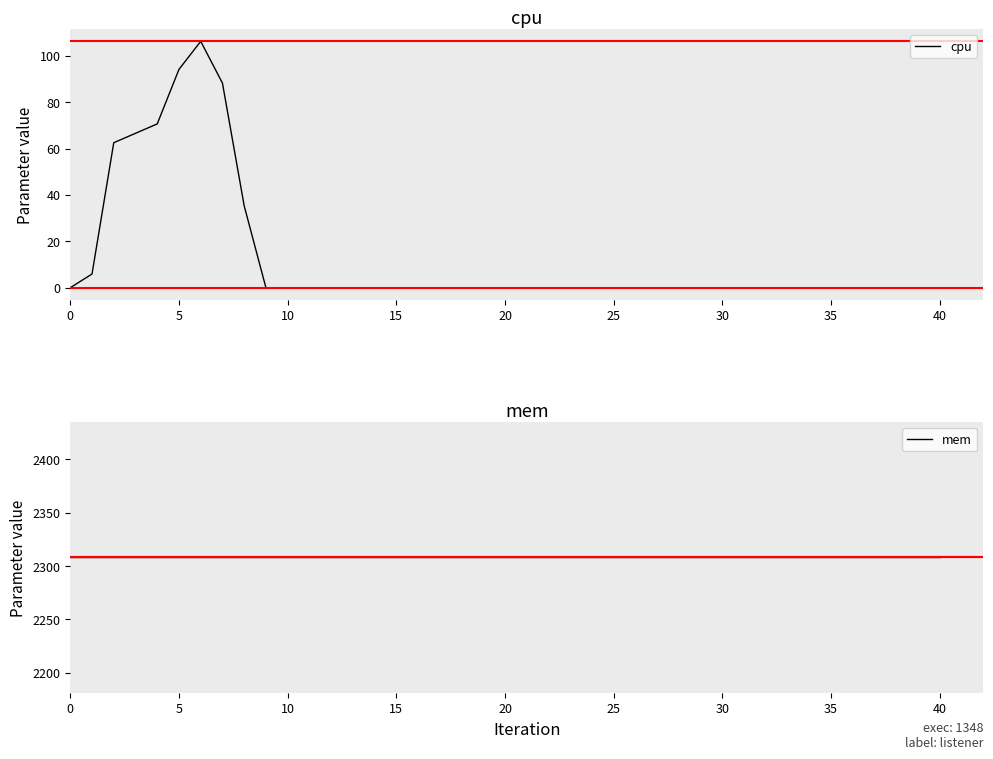

True or false: cpu and mem intersect in this chart.

False